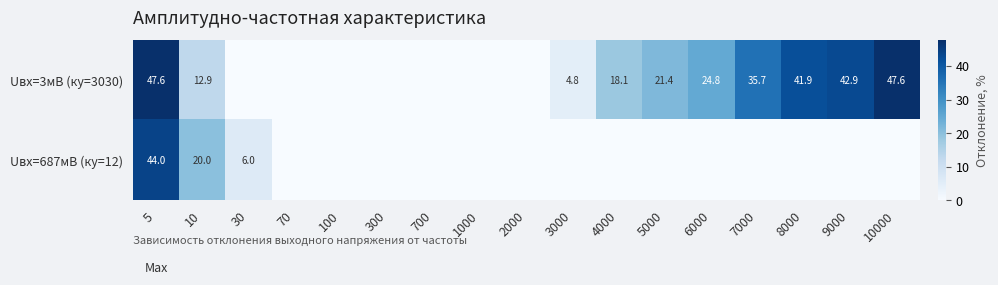

What is the sum of the Uвх=3мВ (ку=3030) values at 10000 and 6000?

72.4